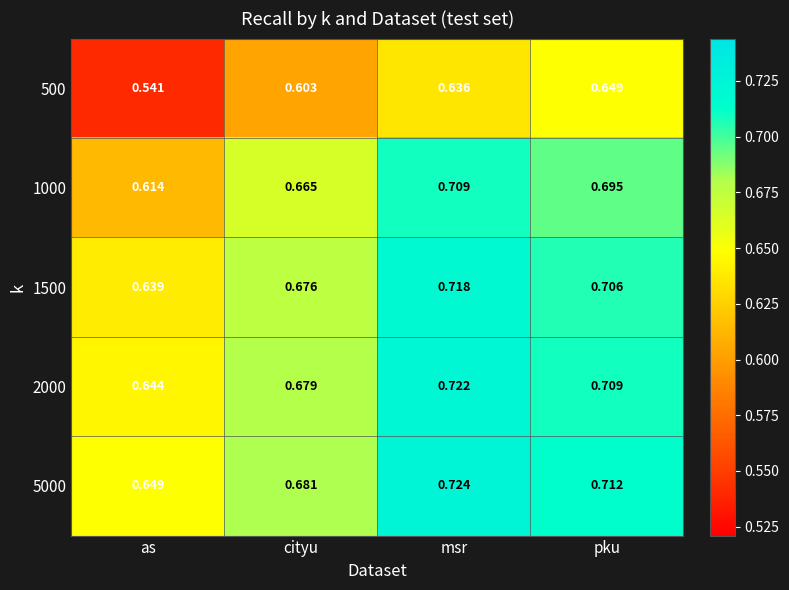

Which label corresponds to the smallest value in the chart?

as